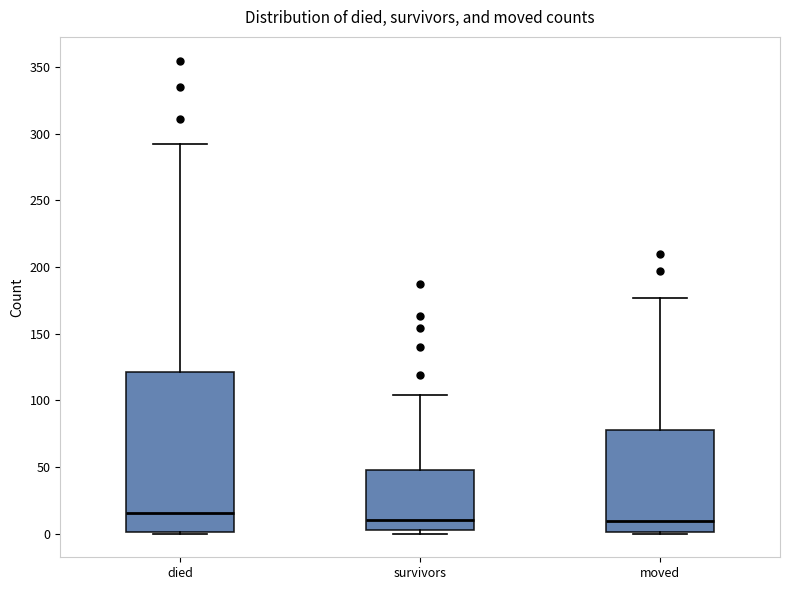

Which box has the highest median line?

died